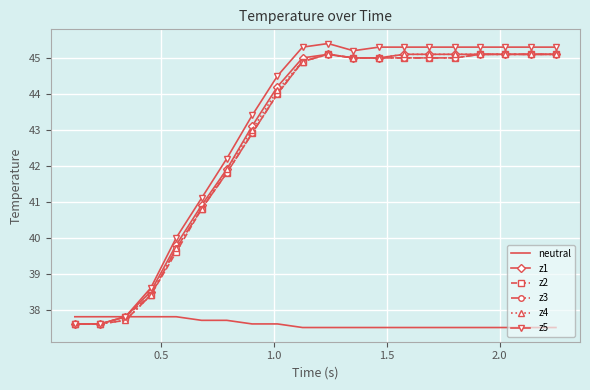

What is the maximum value for z5?

45.4